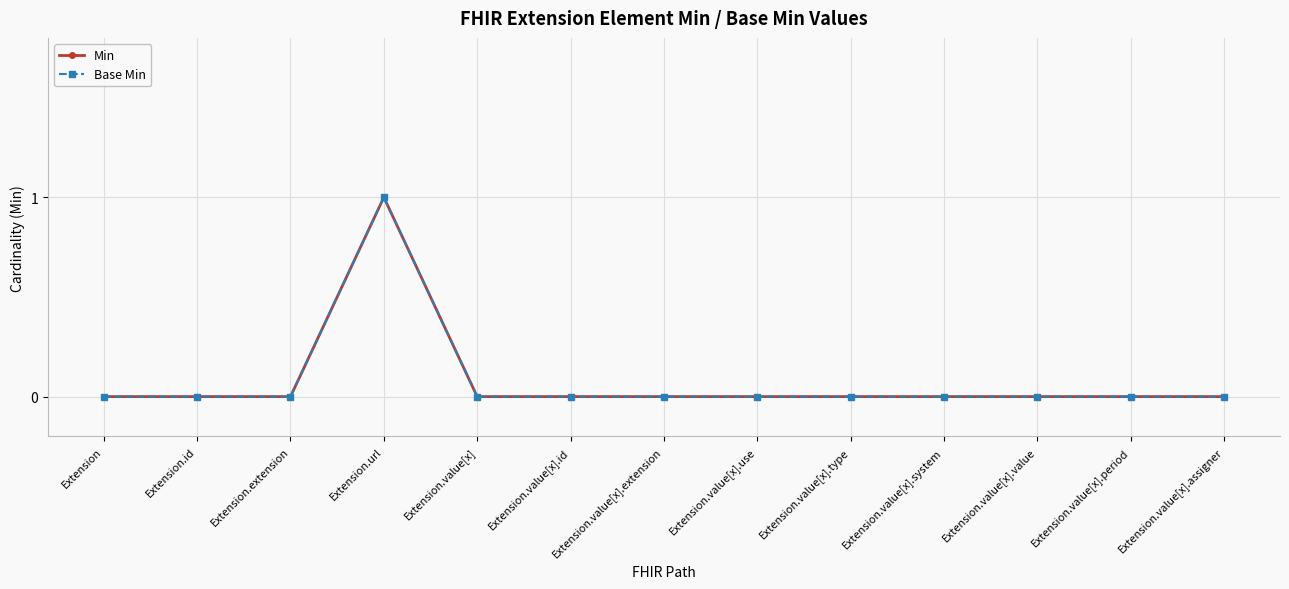

The Base Min series shows 0 at Extension.value[x].type. True or false?

True